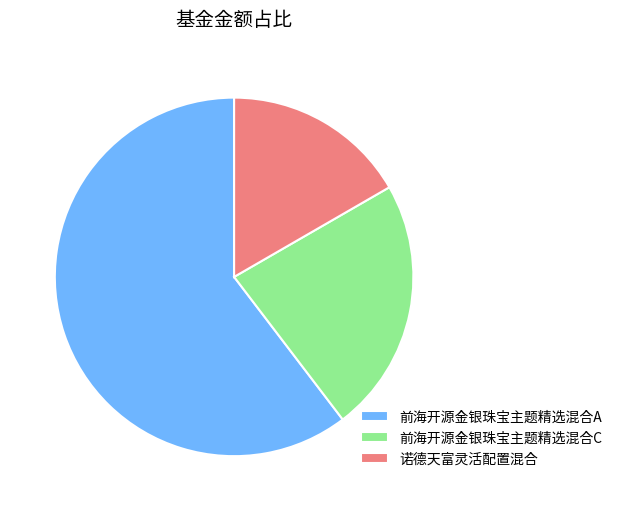

Is the sum of 诺德天富灵活配置混合 and 前海开源金银珠宝主题精选混合A greater than half?

Yes